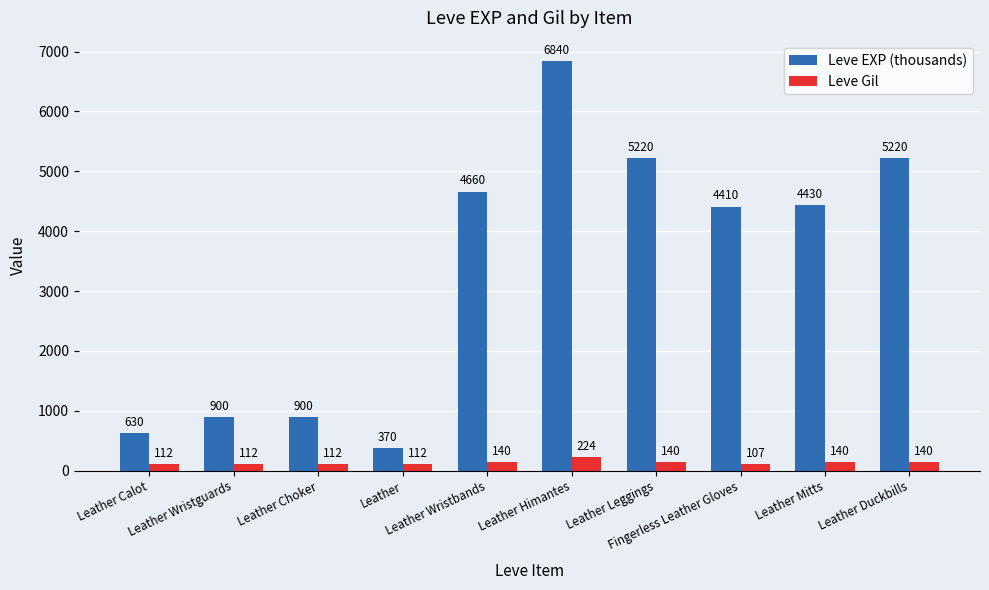

Which series has the largest total across all categories?

Leve EXP (thousands)